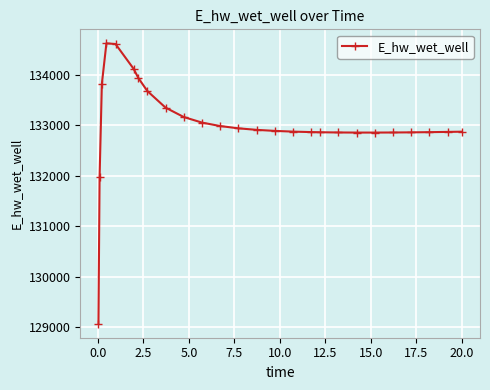

What is the difference between the second highest and minimum values?

5544.8